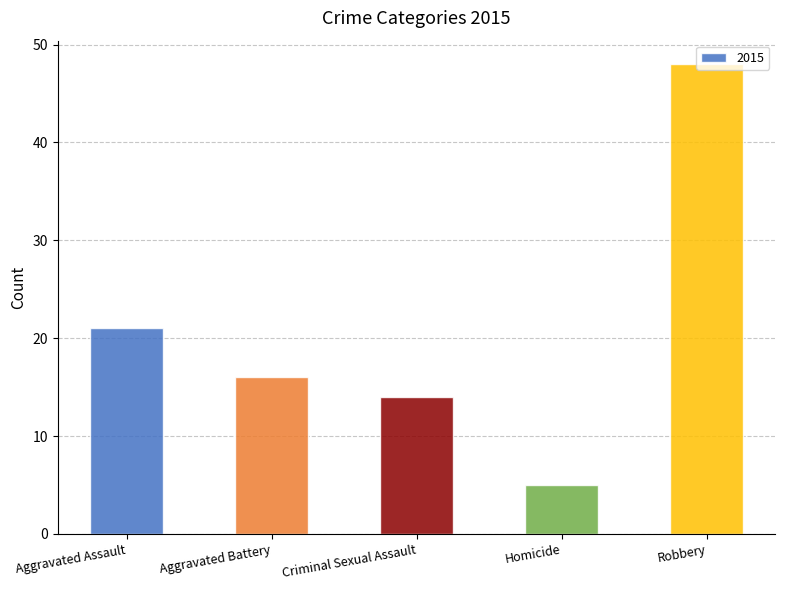

What is the smallest value displayed?

5